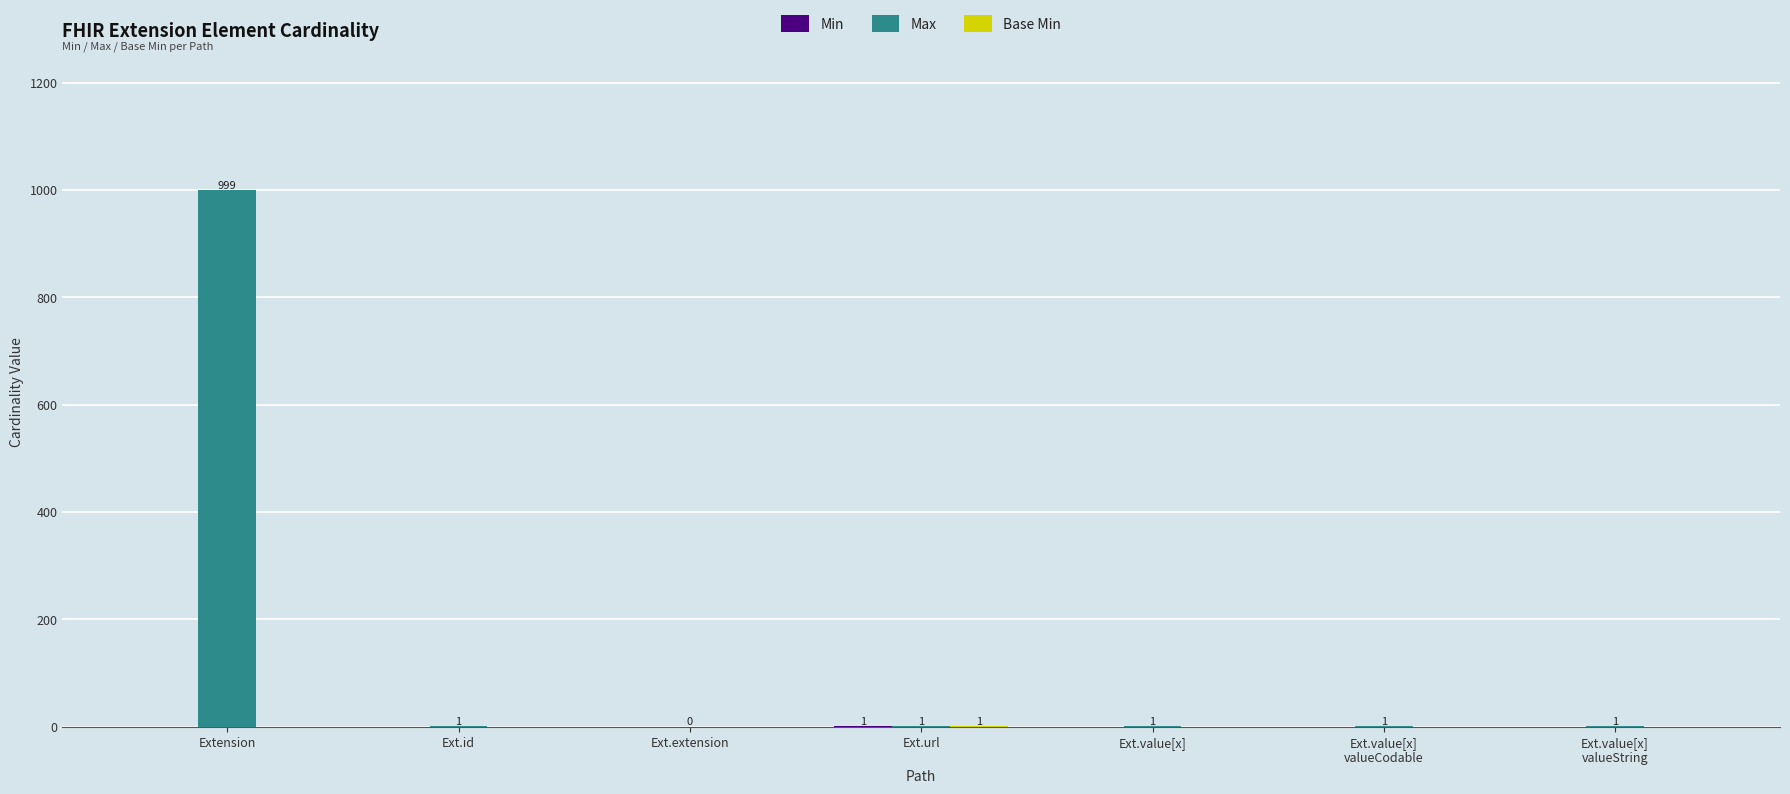

Which series has the largest total across all categories?

Max